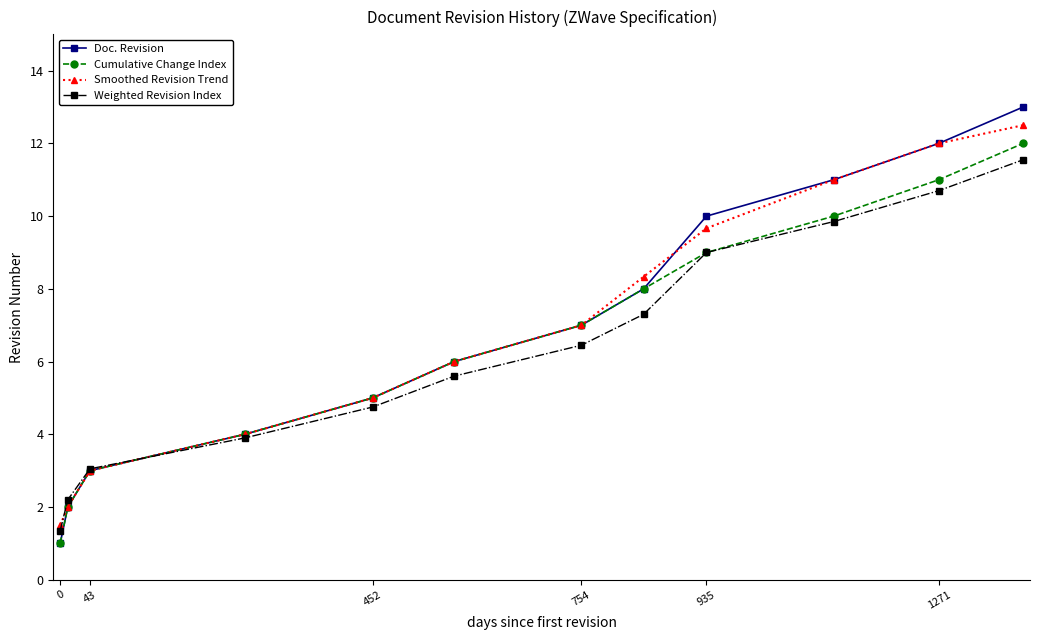

What is the difference between the maximum and minimum values in the Cumulative Change Index series?

11.0